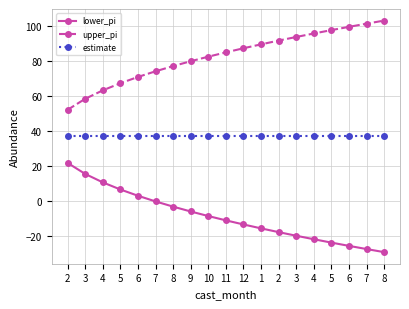

Rank the series at 8 from lowest to highest value.

lower_pi, estimate, upper_pi